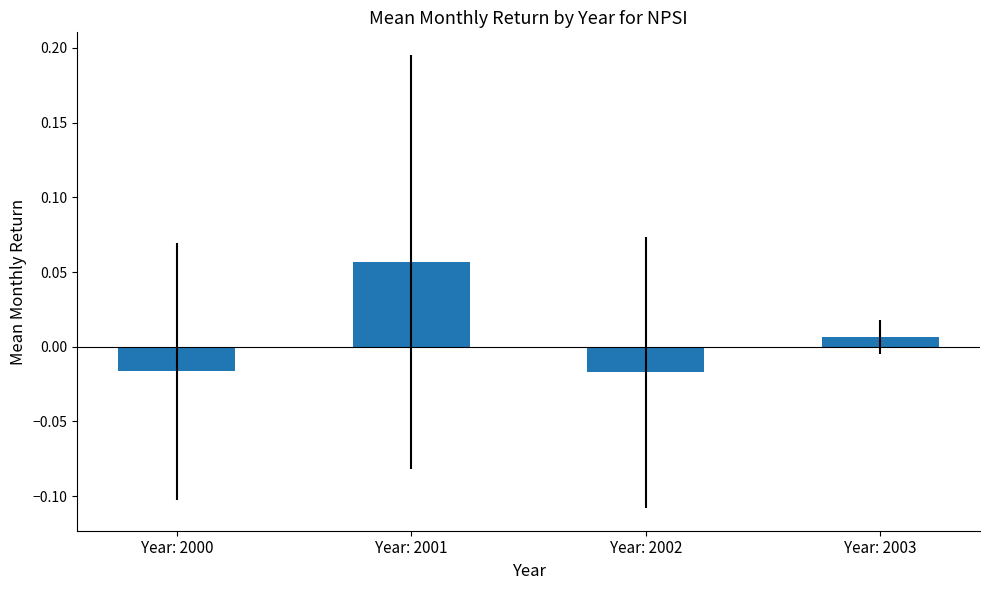

How many bars are there in total?

4